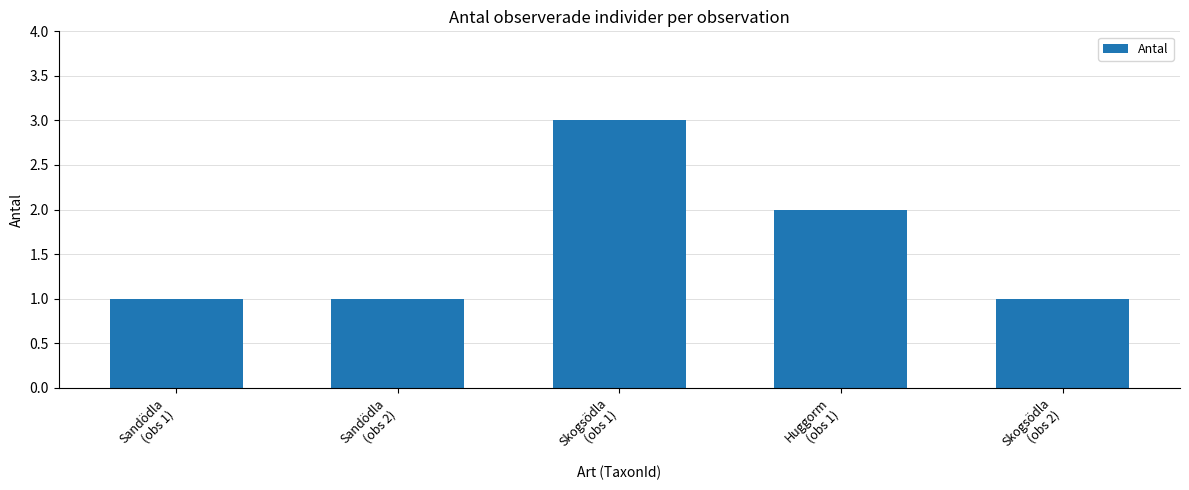

What is the sum of all values?

8